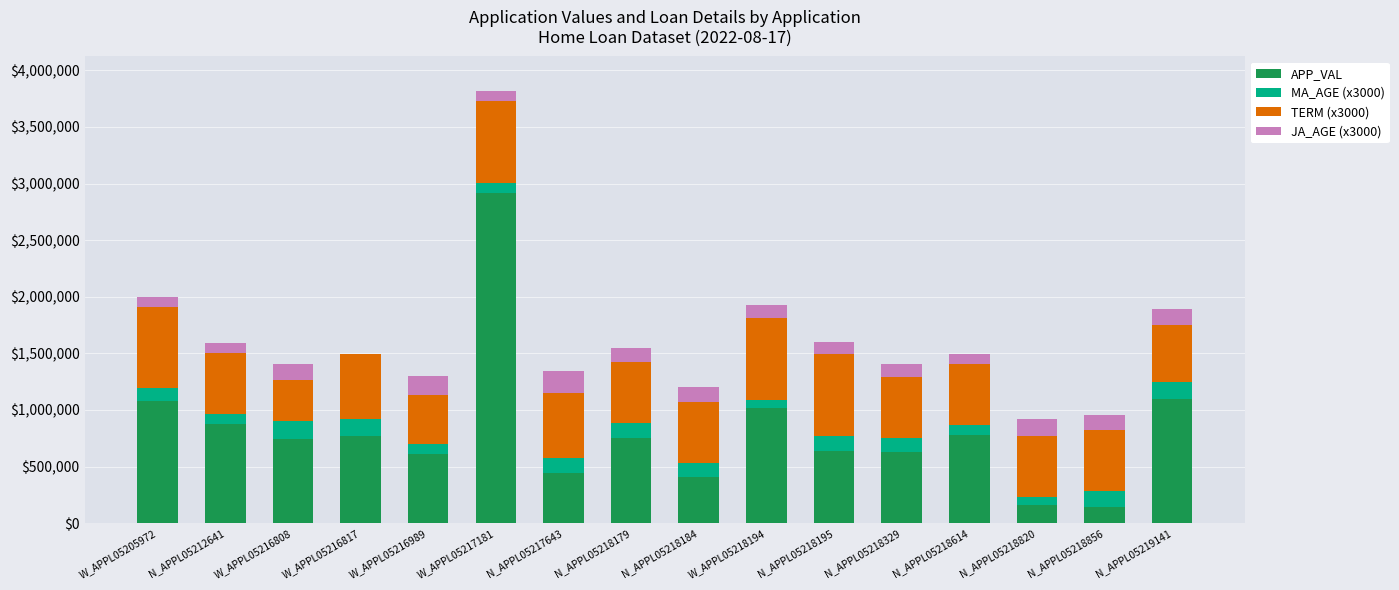

At which category is the sum across all series the highest?

W_APPL05217181